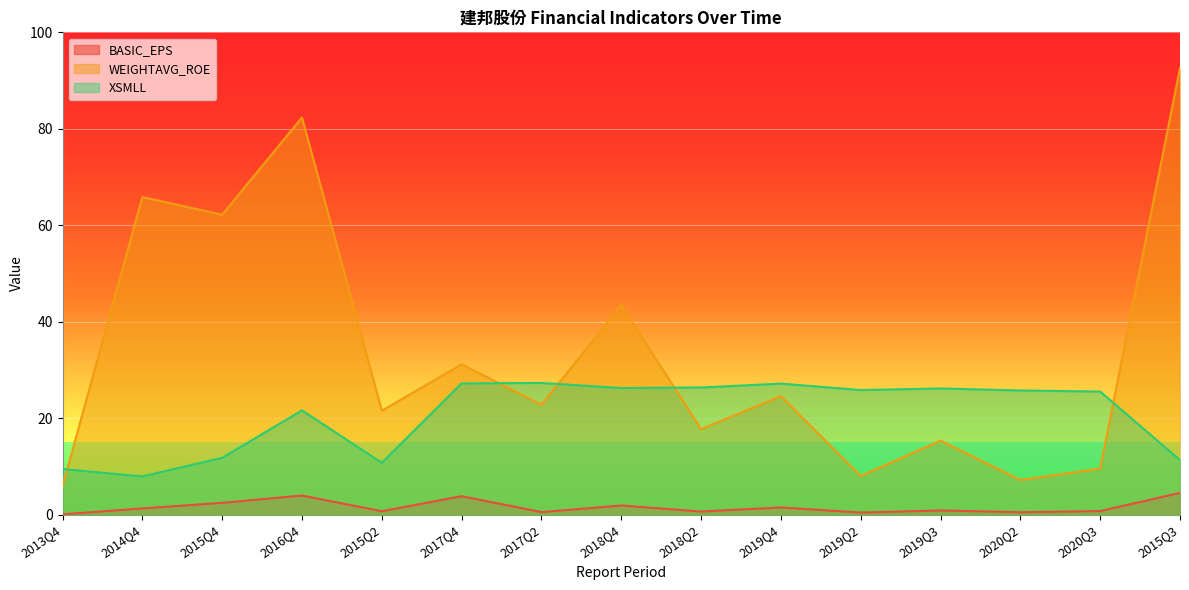

What is the label of the 1st point from the right?

2015Q3